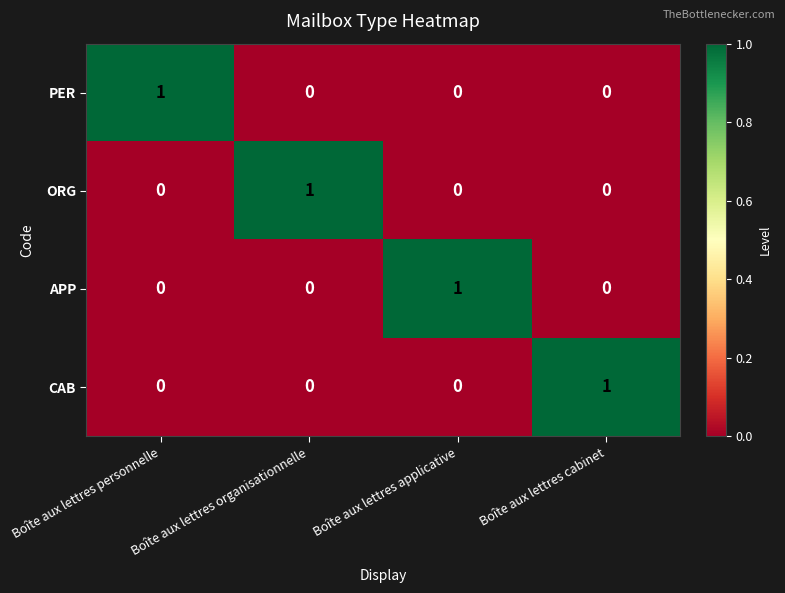

How many data points does each series have?

4